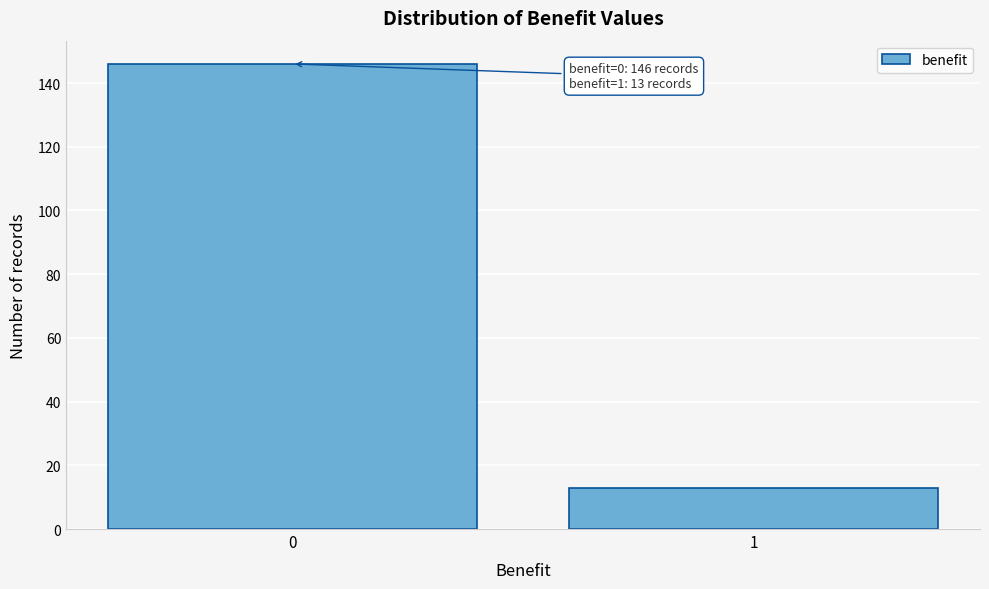

Reading left to right, what are all the values shown in this chart?

146	13